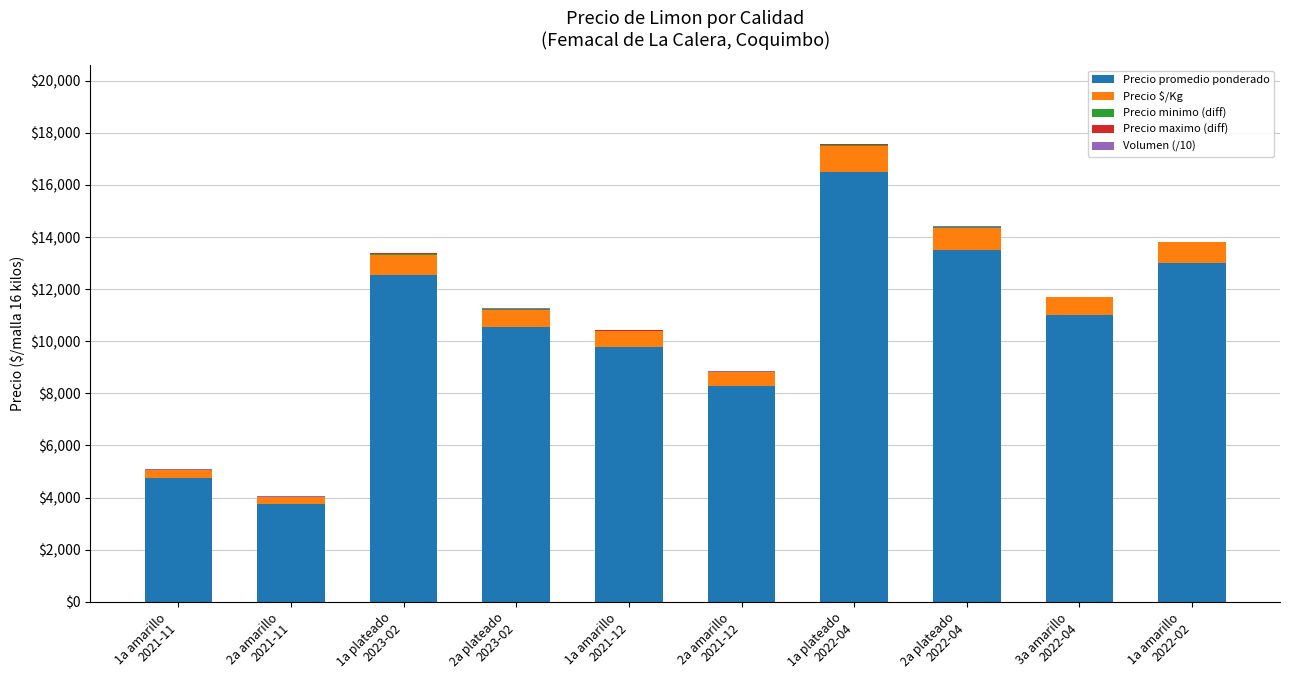

What is the highest value of the Precio promedio ponderado series?

16484